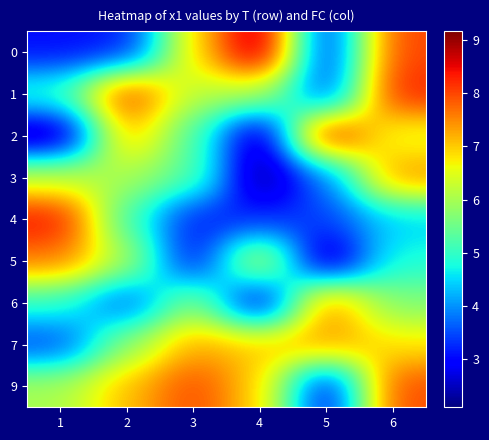

At which category is the sum across all series the highest?

6